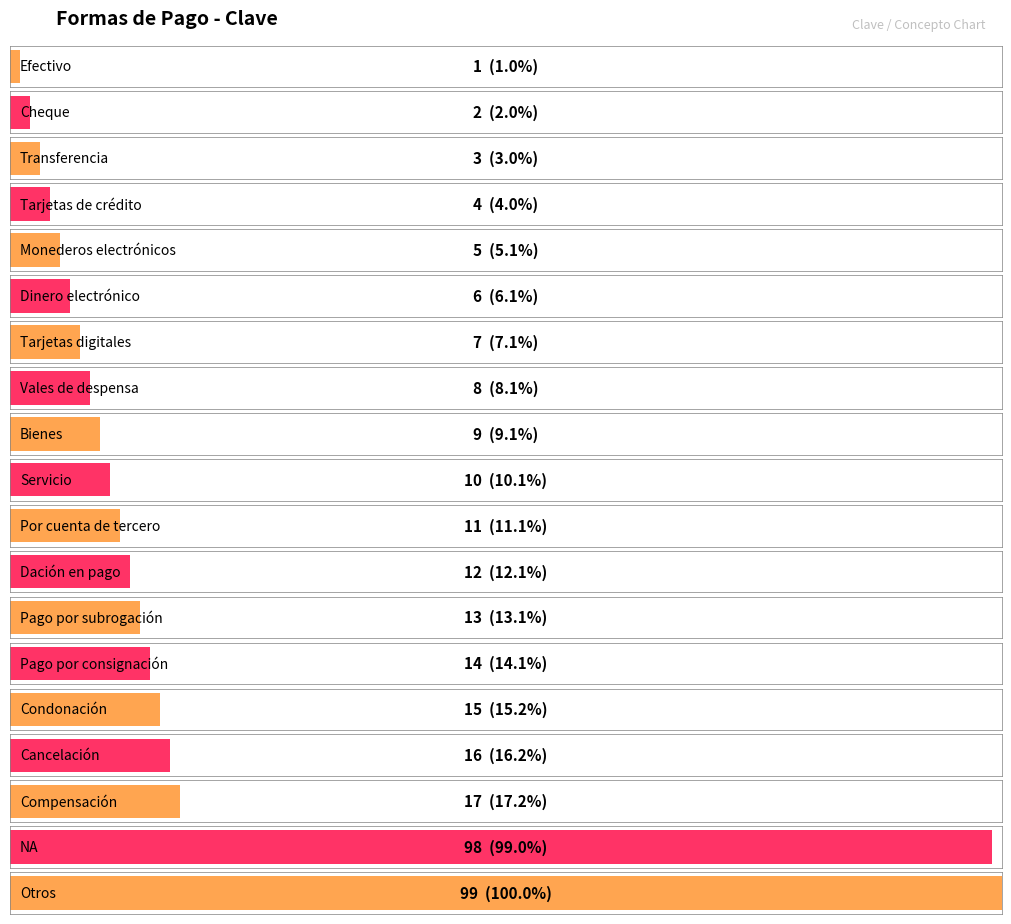

How many categories are shown in the chart?

19